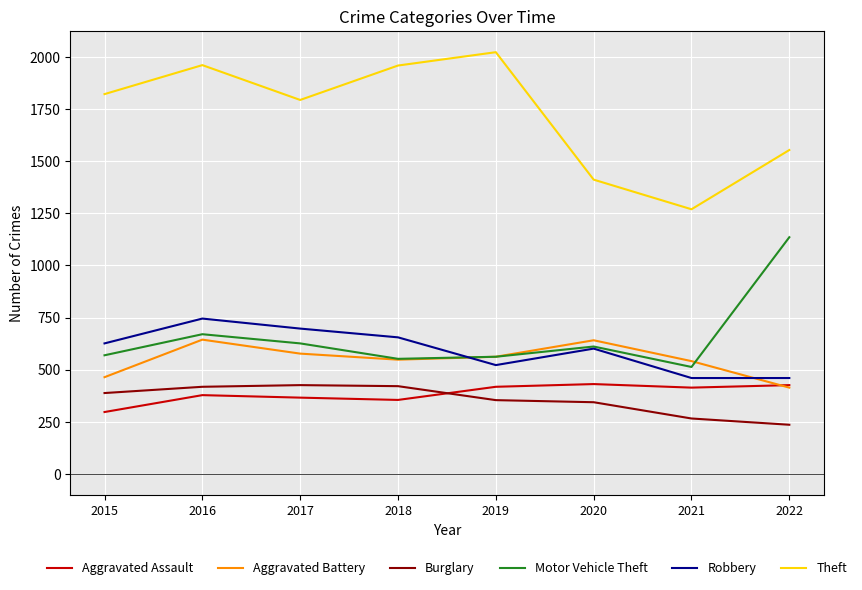

At which label does Theft reach its peak?

2019